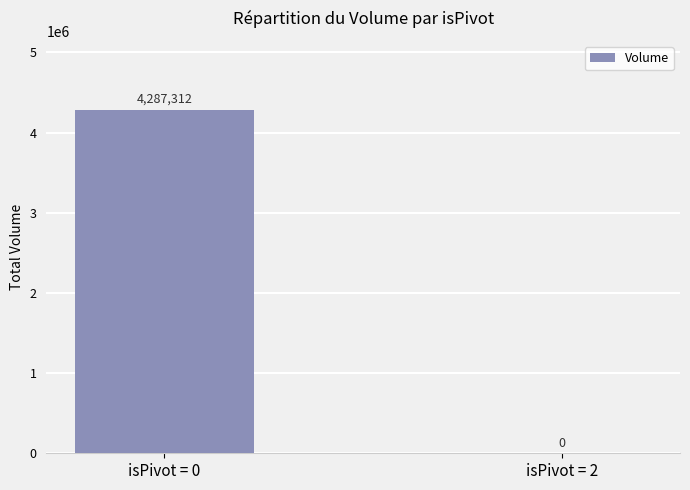

What is the sum of all values?

4287312